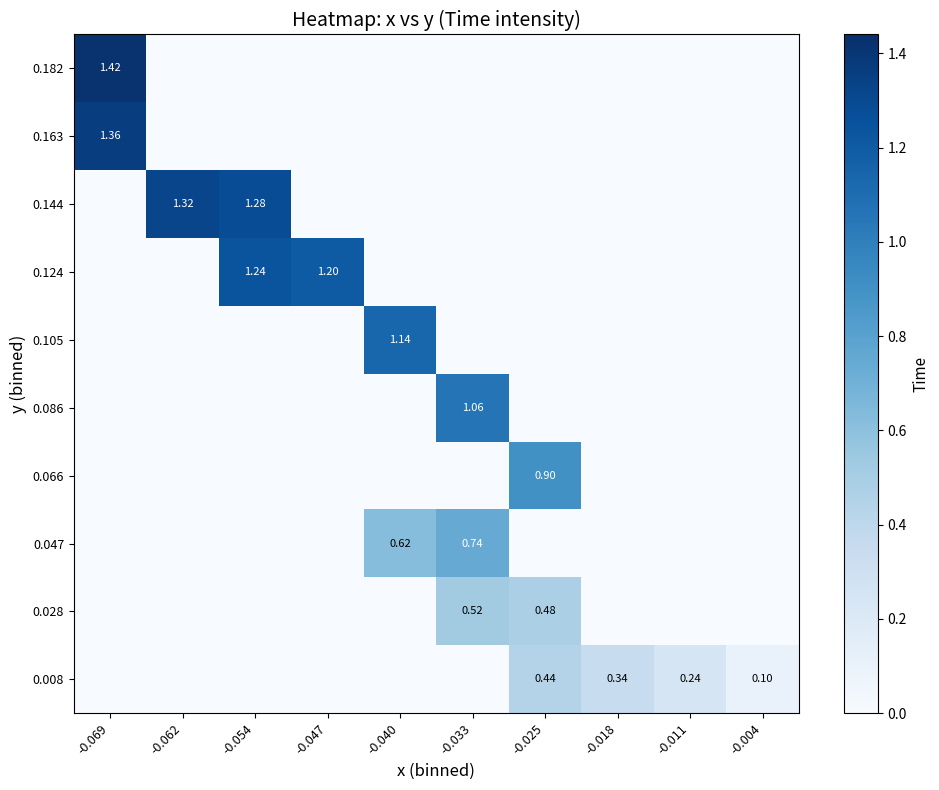

What is the spread (max minus min) of values at -0.011?

0.2